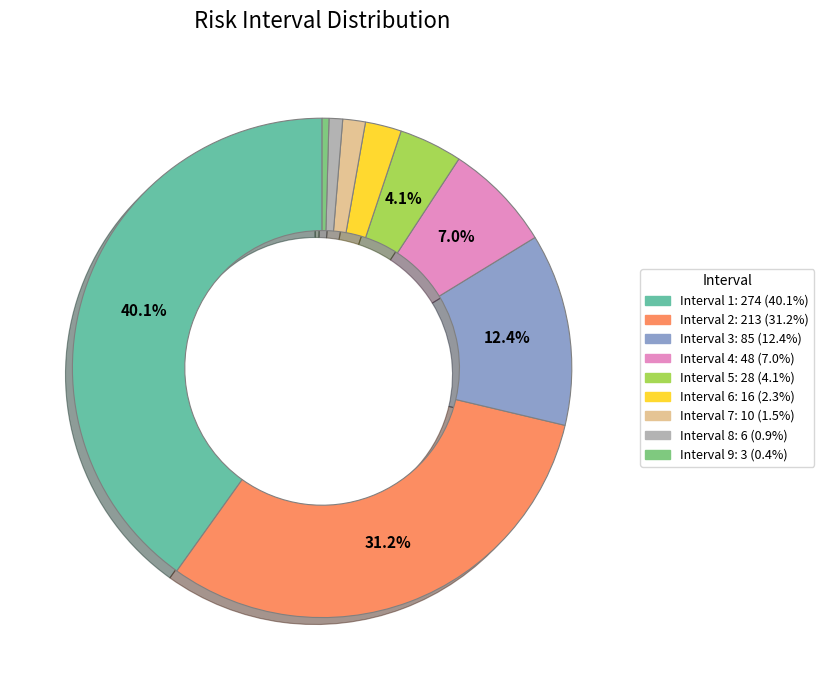

What is the largest slice in the pie chart?

Interval 1